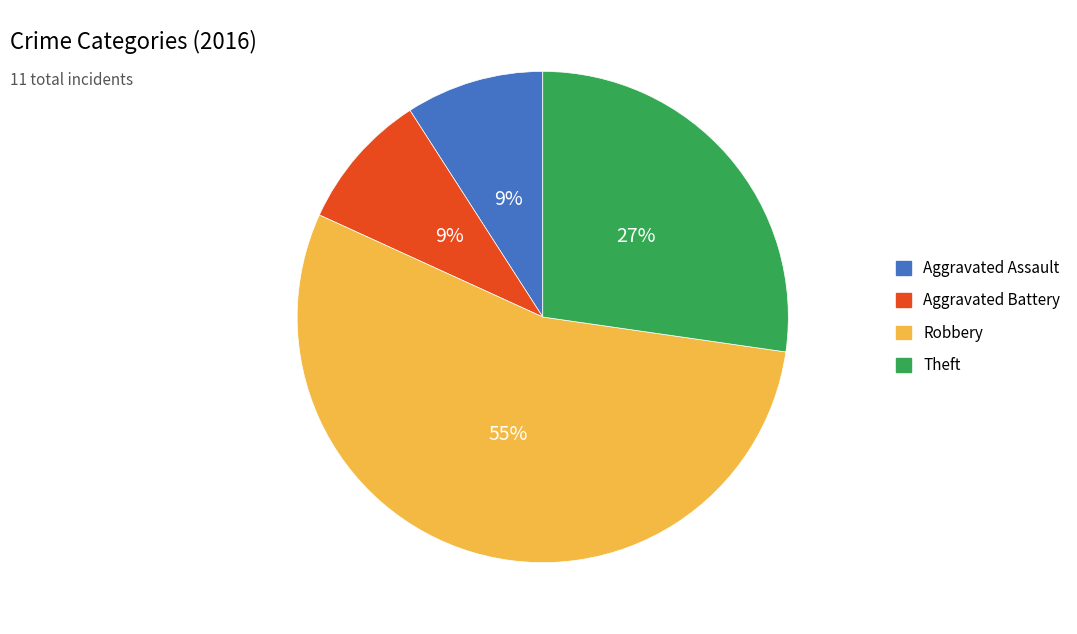

To the nearest percent, what is the average slice percentage?

25%